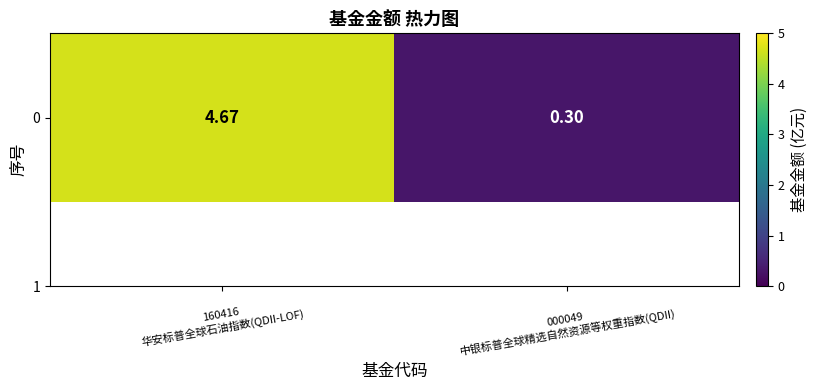

The value at 000049
中银标普全球精选自然资源等权重指数(QDII) is 0.3. True or false?

True